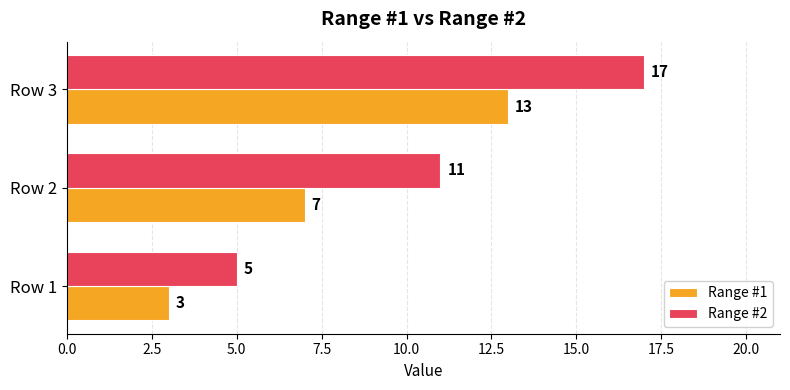

Where is Range #2 nearest to the value 11?

Row 2